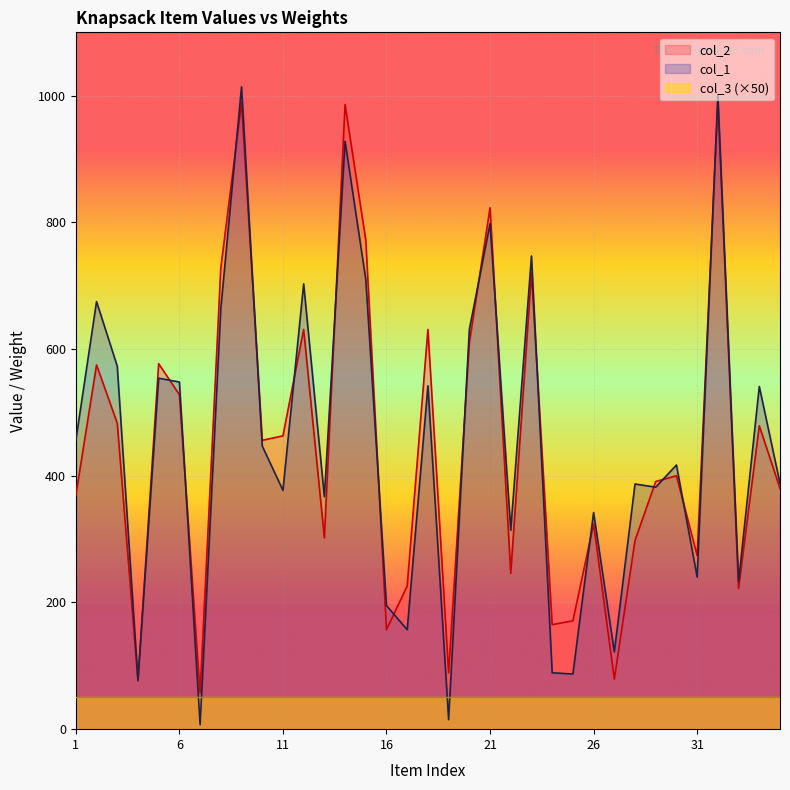

Which series has the largest total across all categories?

col_1